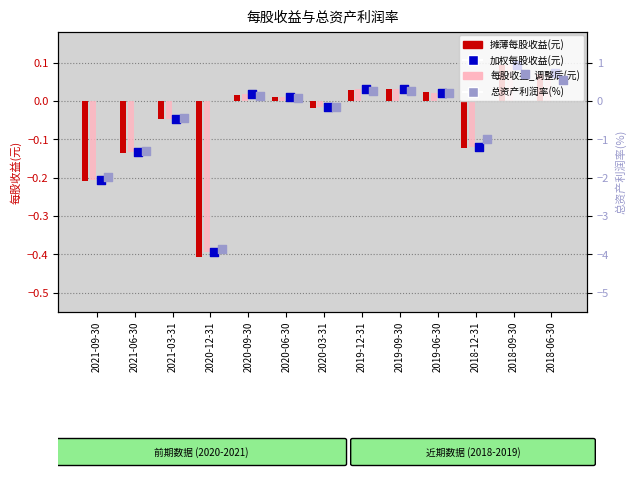

What is the total value across all series at 2019-09-30?

0.3